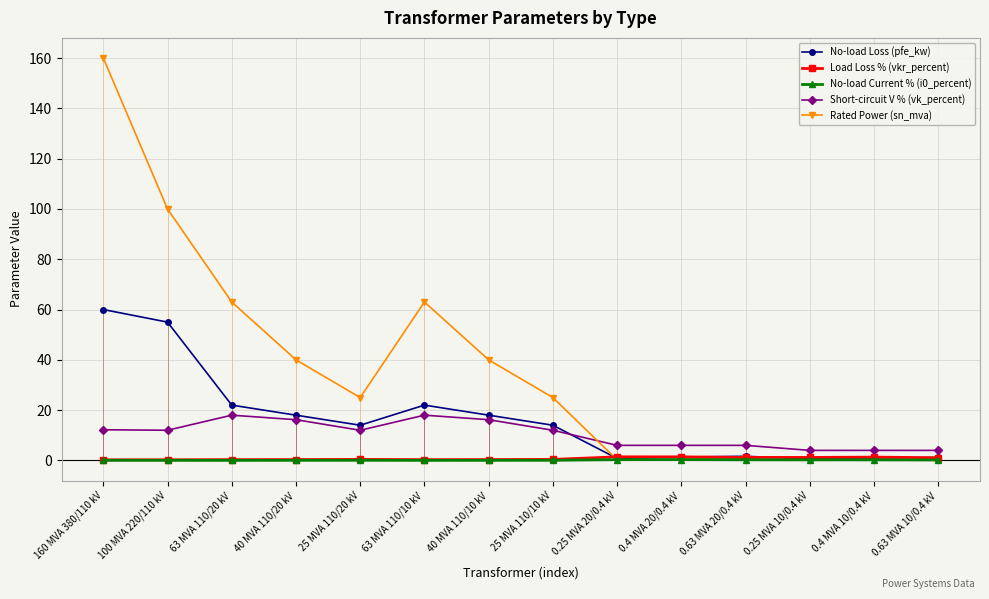

Which category has the lowest value across all series?

63 MVA 110/20 kV